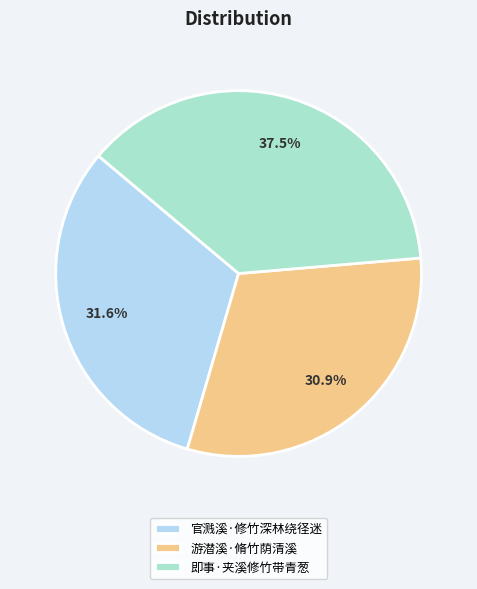

To the nearest percent, what is the combined percentage of 游潜溪·脩竹荫清溪 and 即事·夹溪修竹带青葱?

68%